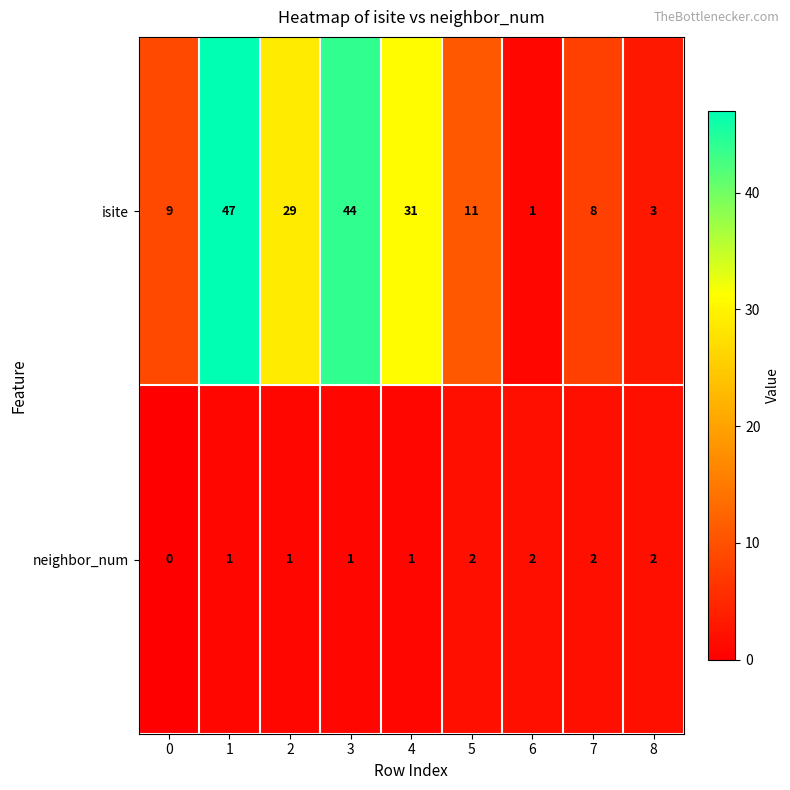

True or false: neighbor_num has a value of 0 at 2.

False